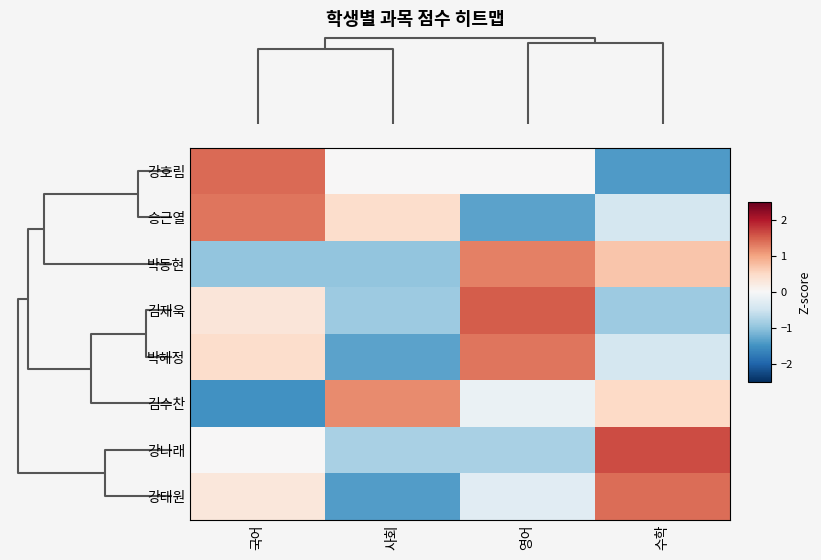

Reading right to left, extract all data points from this chart.

강호림: 수학=-1.4	영어=0.0	사회=0.0	국어=1.4
승근열: 수학=-0.4	영어=-1.3	사회=0.4	국어=1.3
박동현: 수학=0.7	영어=1.3	사회=-1.0	국어=-1.0
김재욱: 수학=-0.9	영어=1.5	사회=-0.9	국어=0.3
박혜정: 수학=-0.4	영어=1.3	사회=-1.3	국어=0.4
김수찬: 수학=0.5	영어=-0.2	사회=1.2	국어=-1.5
강나래: 수학=1.6	영어=-0.8	사회=-0.8	국어=0.0
강태원: 수학=1.4	영어=-0.3	사회=-1.4	국어=0.3